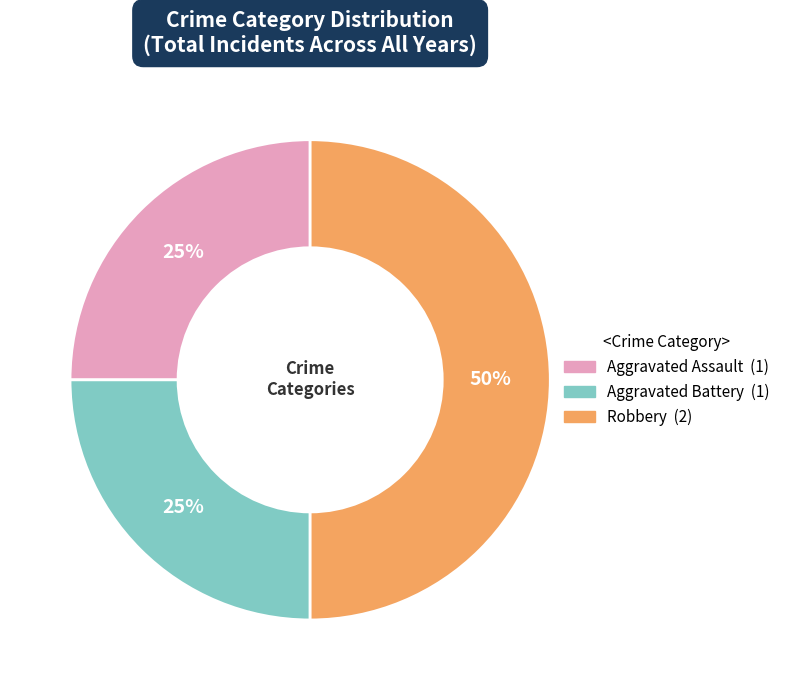

To the nearest percent, what is the average slice percentage?

33%